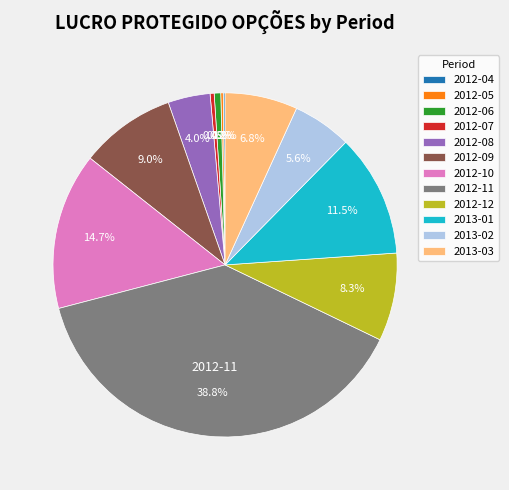

Is 2013-03 the majority of the pie?

No